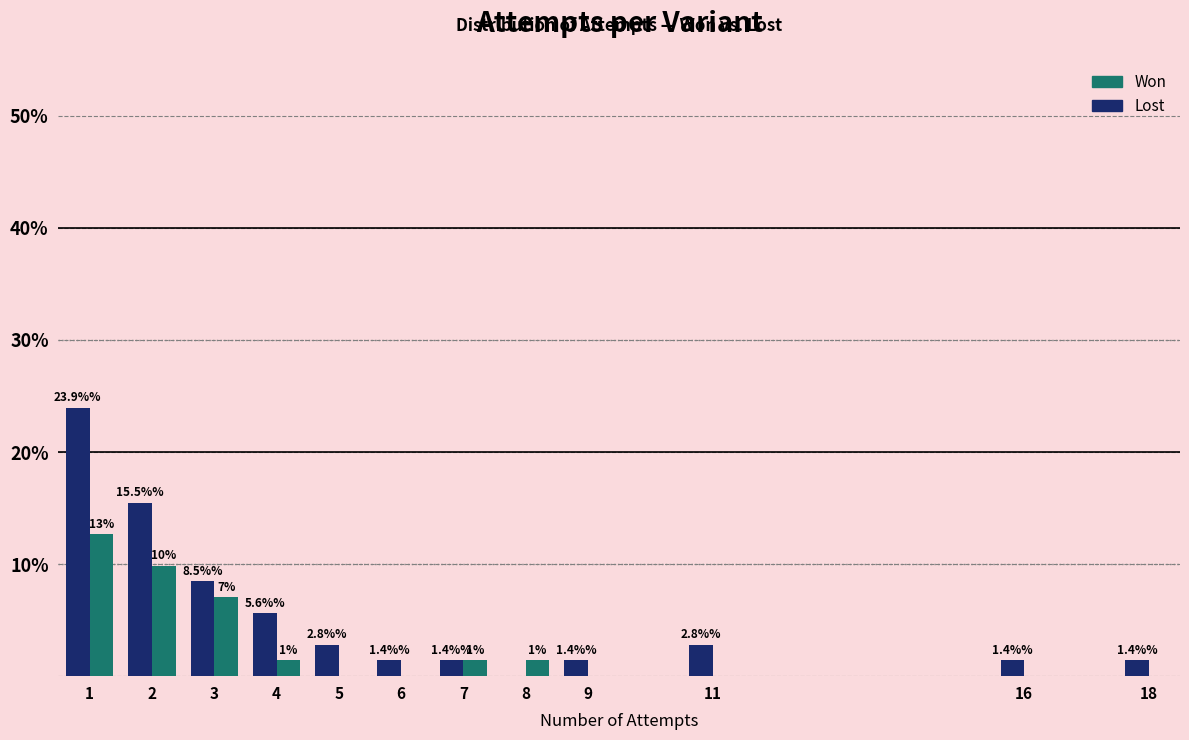

Which series changed the most between 2 and 7?

Lost